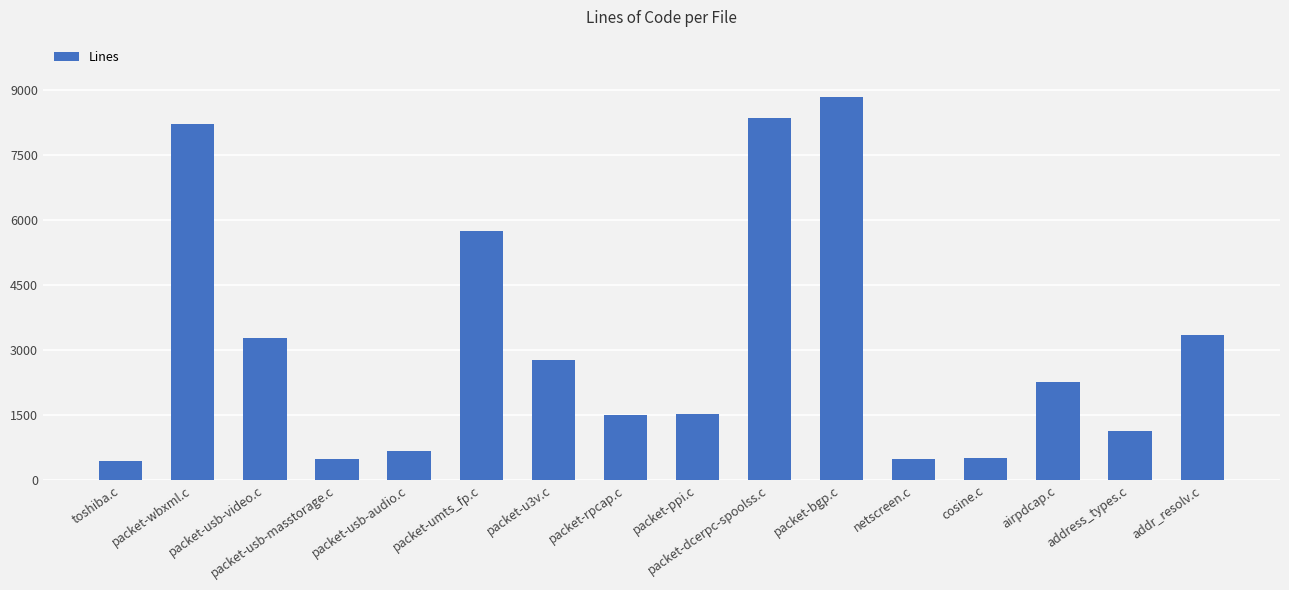

What is the ratio of the value at packet-dcerpc-spoolss.c to the value at packet-bgp.c?

0.9